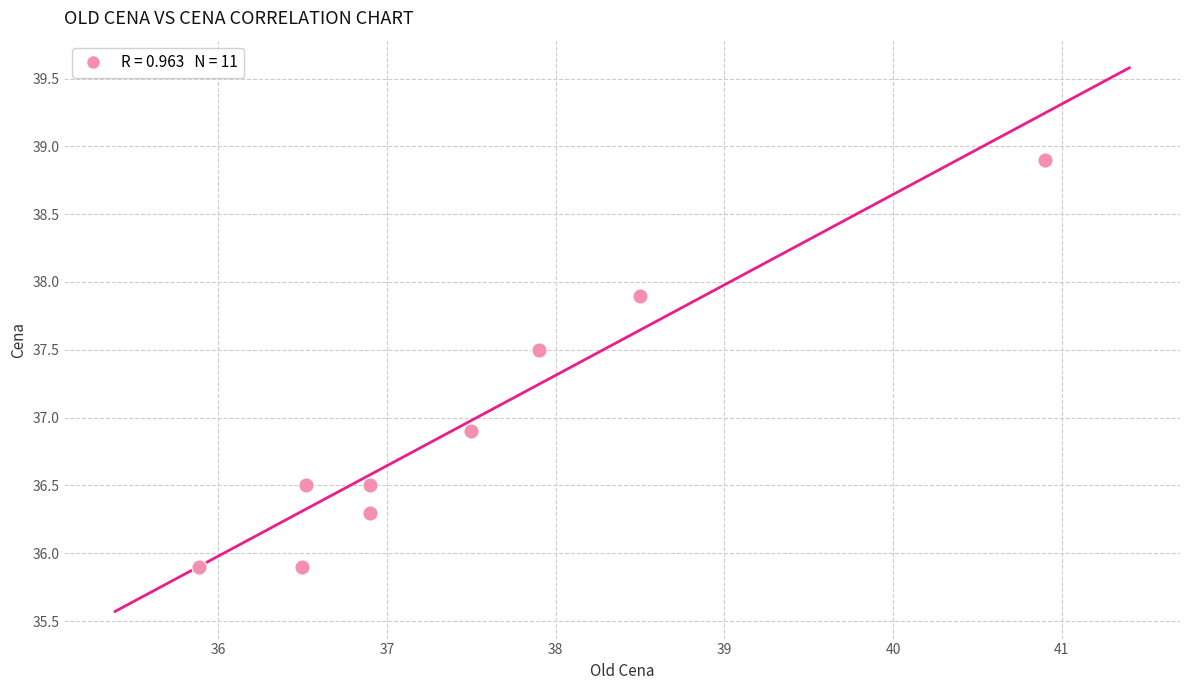

What Y value in the scatter plot is closest to 37?

36.9